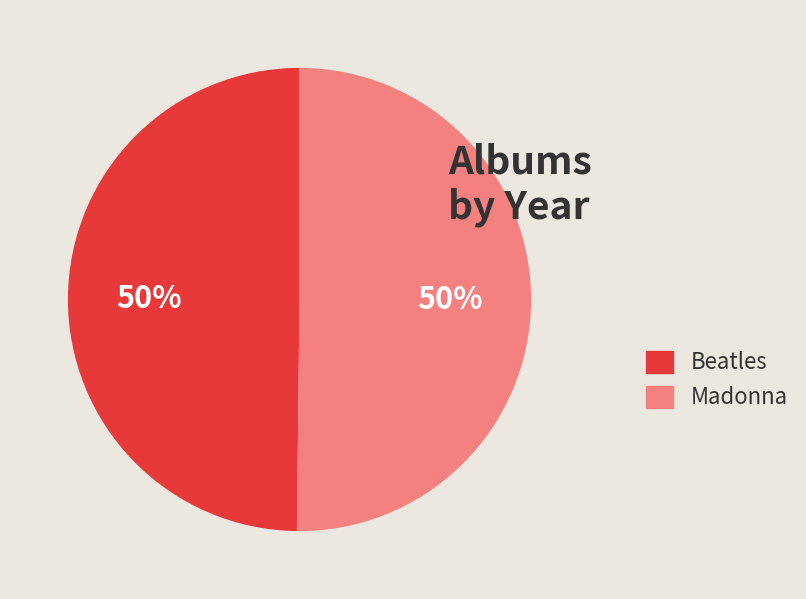

To the nearest percent, what portion does Madonna represent?

50%